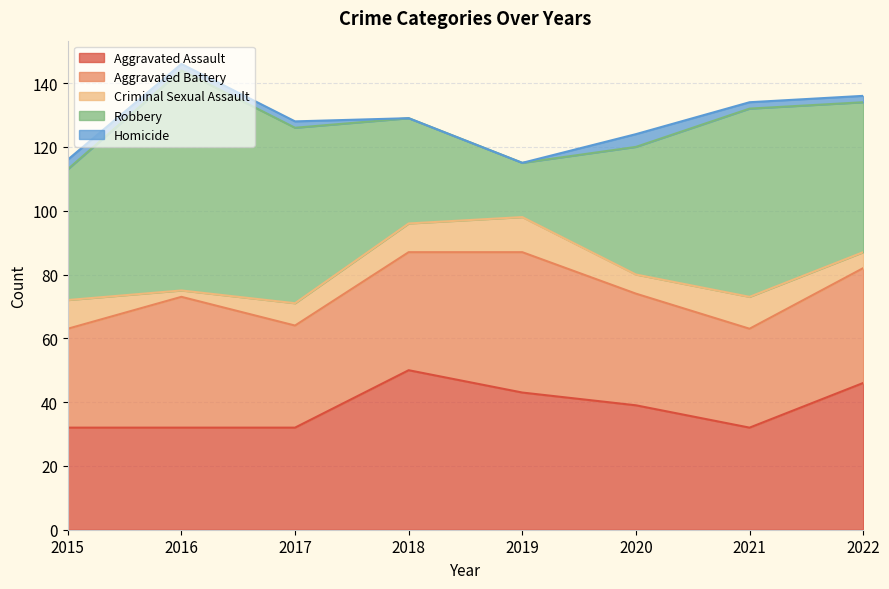

The value of Aggravated Battery at 2018 is 37. True or false?

True